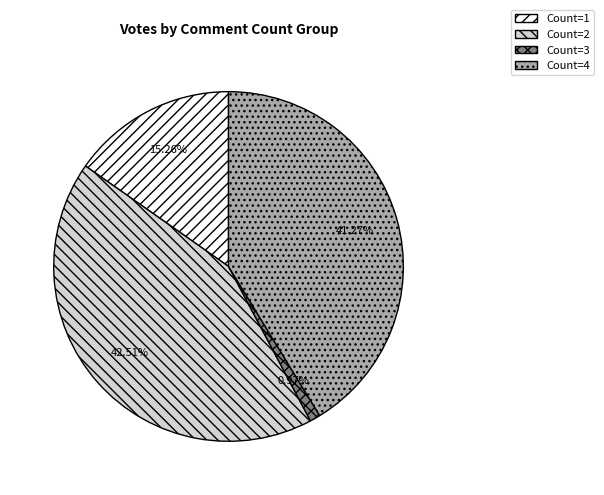

Which slice is the largest?

Count=2